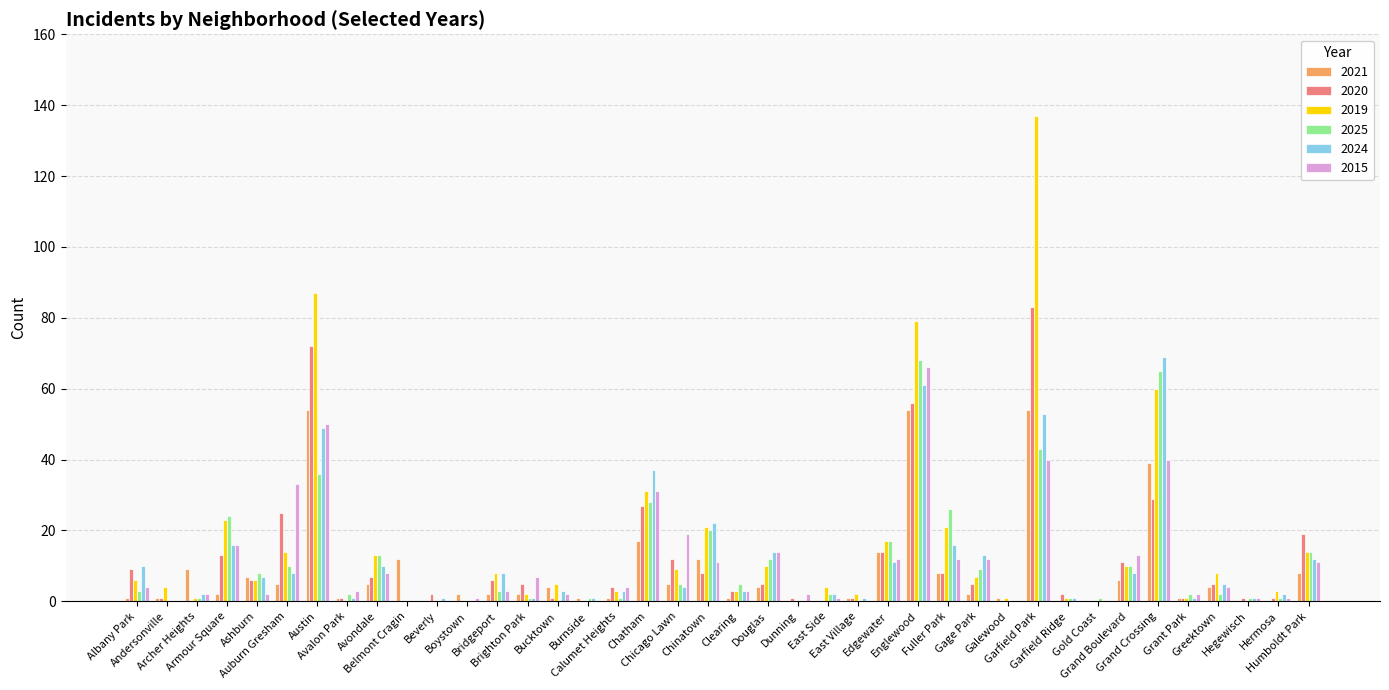

How many categories are shown in the chart?

40